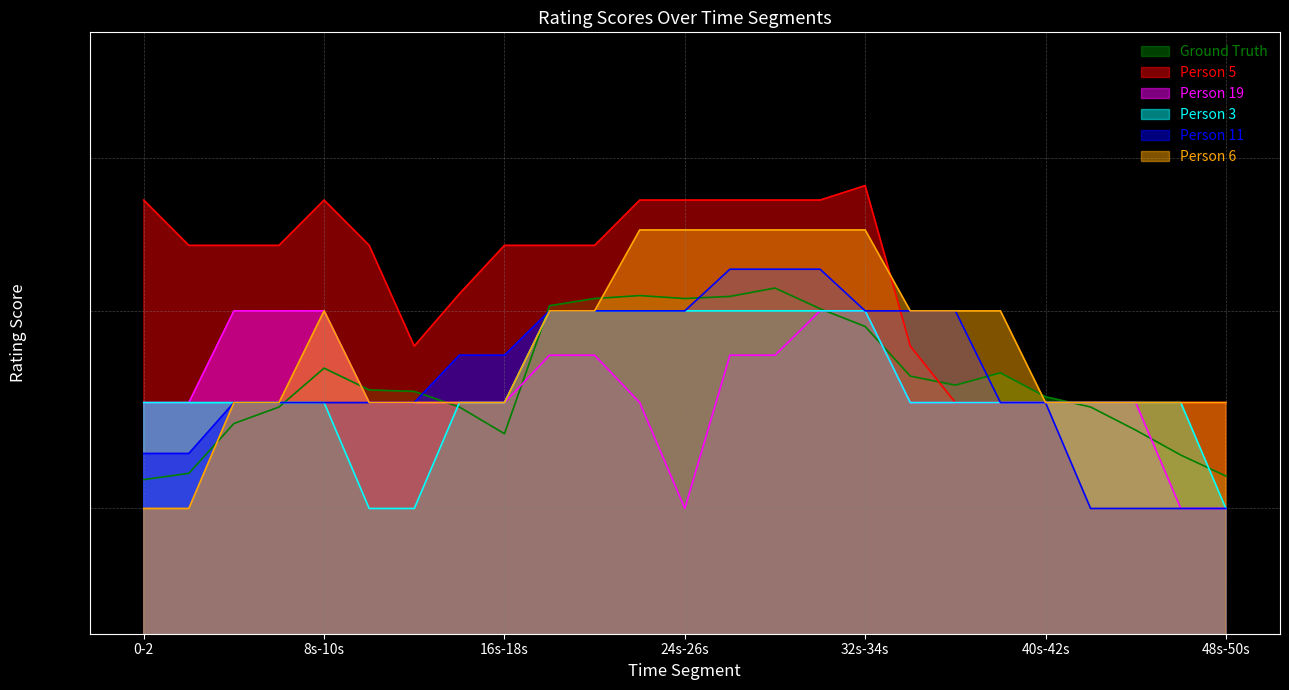

What is the label of the 10th point from the right?

30s-32s